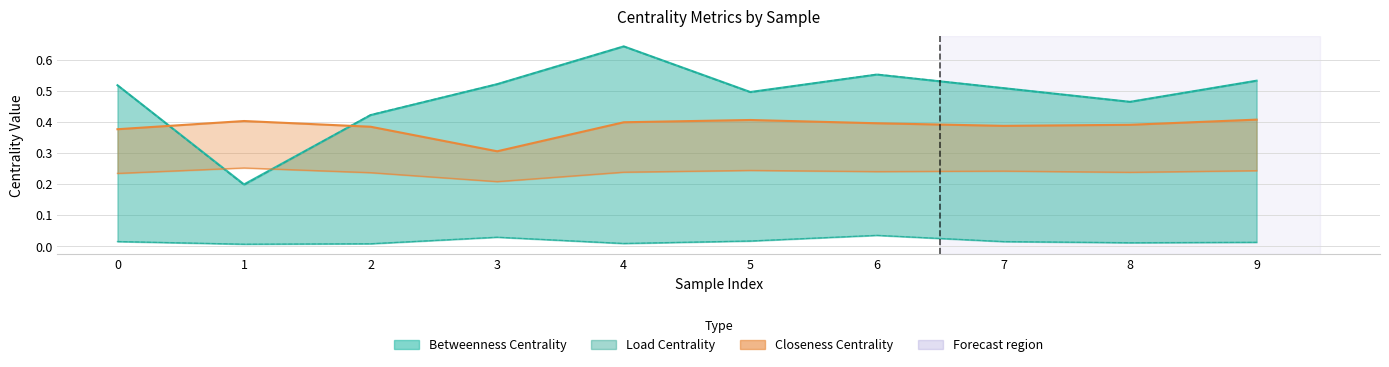

What is the difference between the highest and lowest values at 5?

0.2